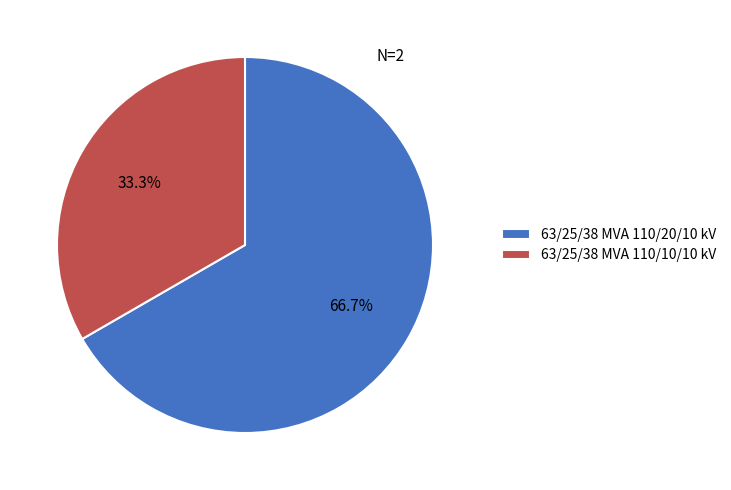

How many slices are in this pie chart?

2